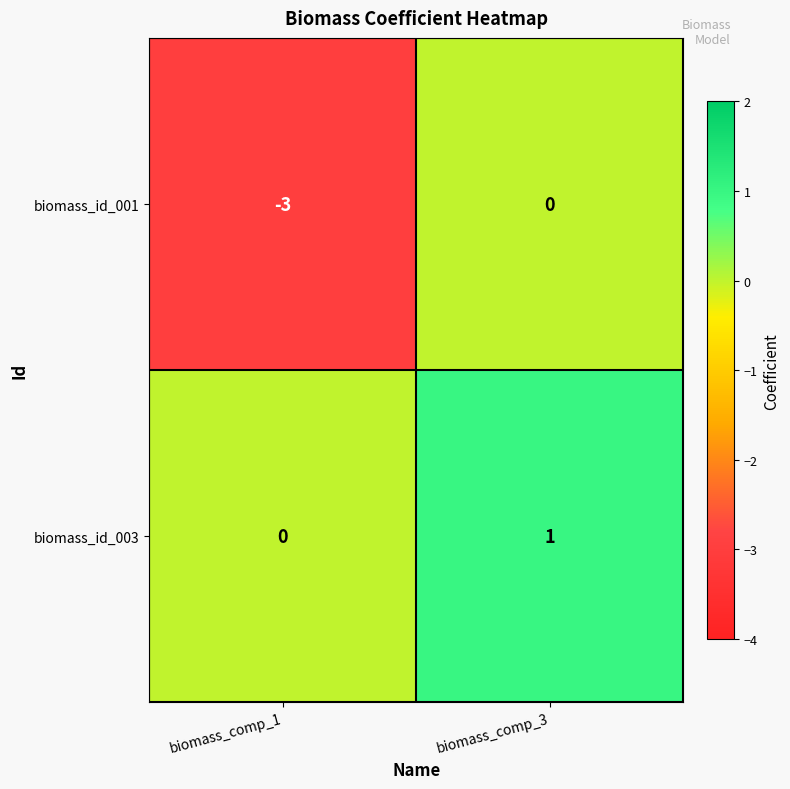

List the series in order of their overall mean, highest first.

biomass_id_003, biomass_id_001